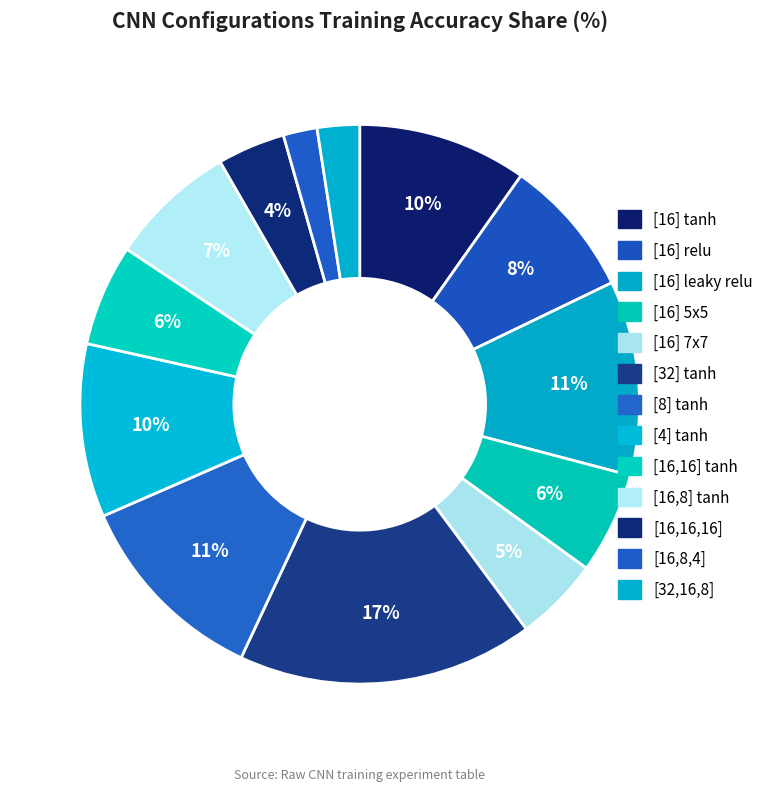

How many segments does this pie chart have?

13